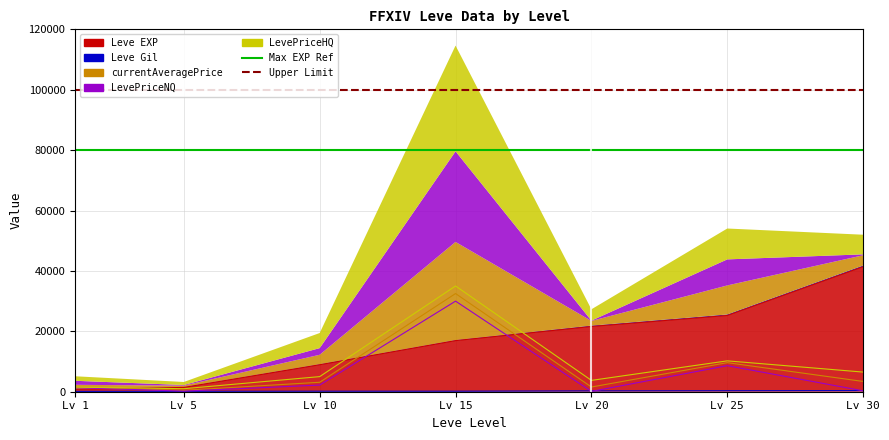

True or false: Max EXP Ref has a value of 112747 at Lv 1.

False